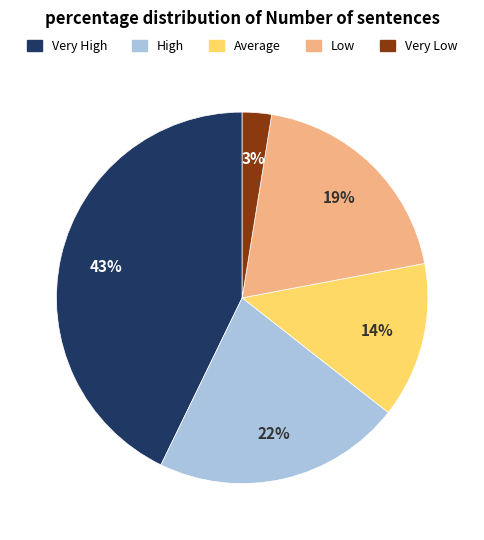

Rank the categories by value from lowest to highest.

Very Low, Average, Low, High, Very High